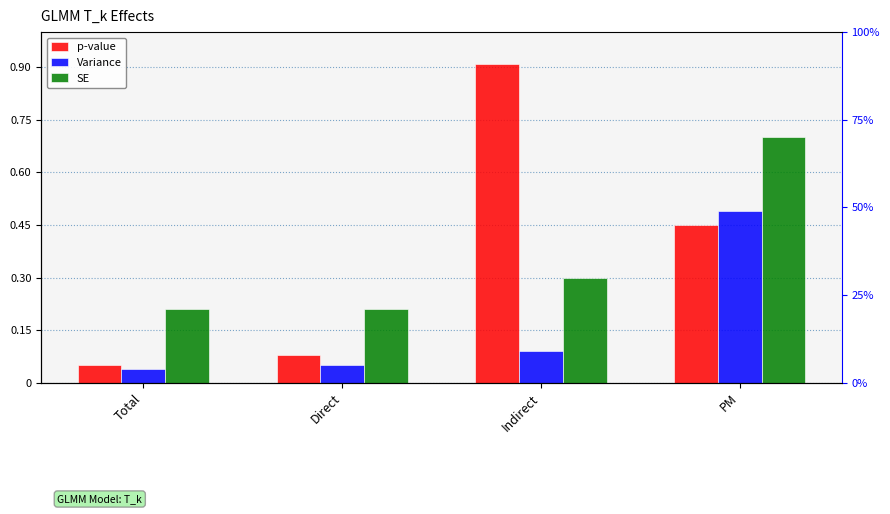

Reading right to left, what are all the values shown in this chart?

p-value: 0.5	0.9	0.1	0.1
Variance: 0.5	0.1	0.1	0.0
SE: 0.7	0.3	0.2	0.2